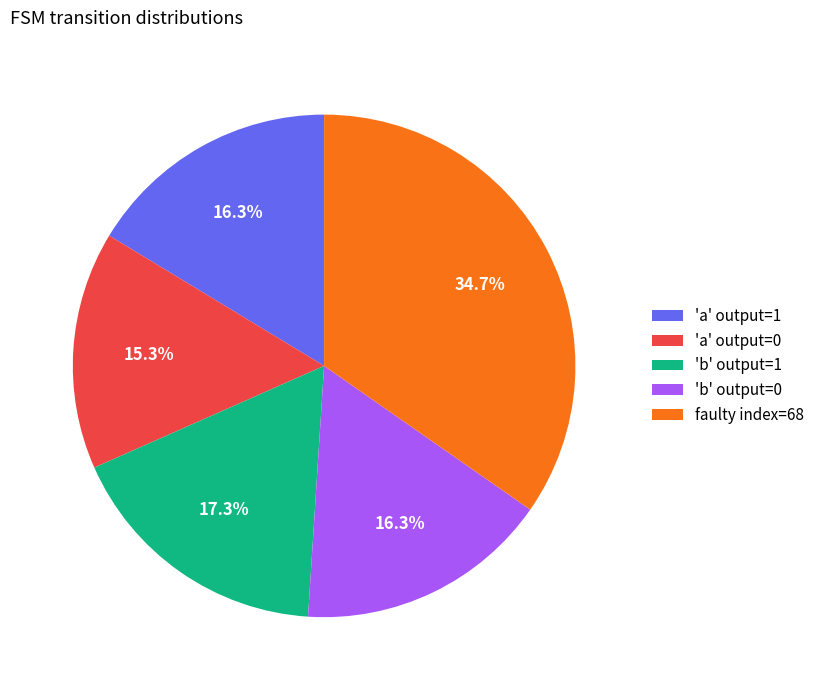

Which category has the smallest portion of the pie?

'a' output=0